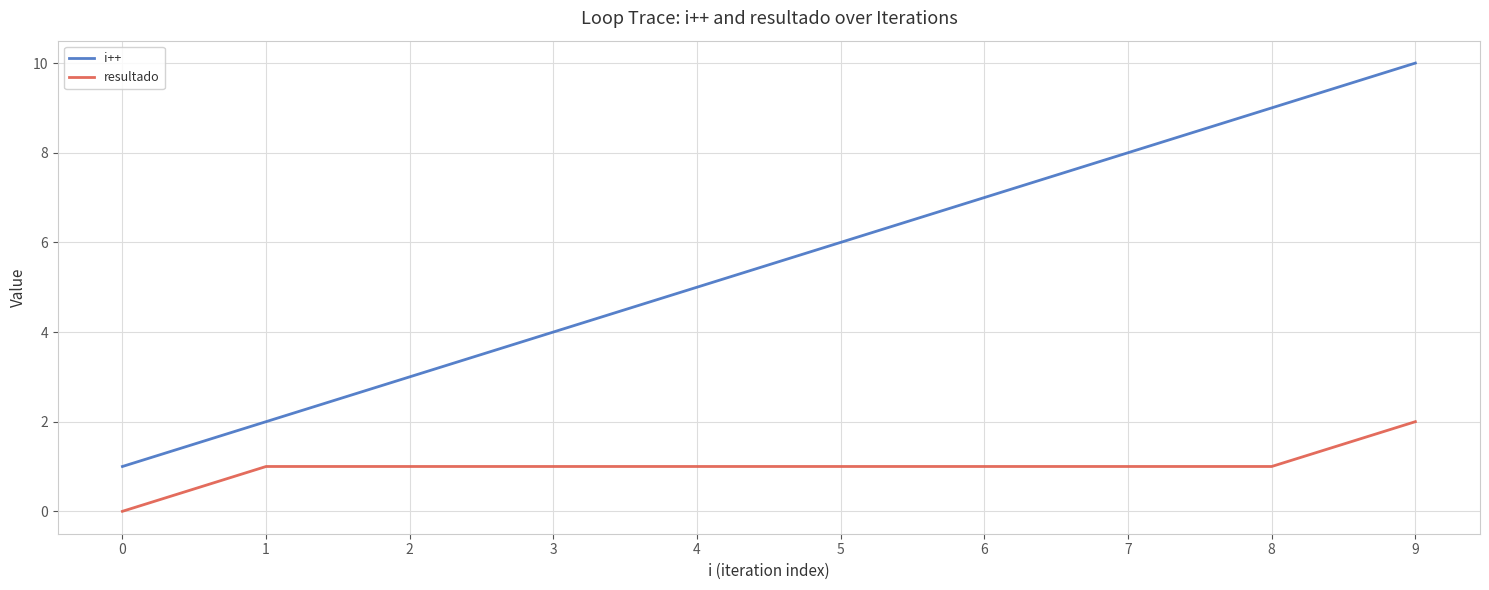

What is the difference between the maximum and minimum values in the i++ series?

9